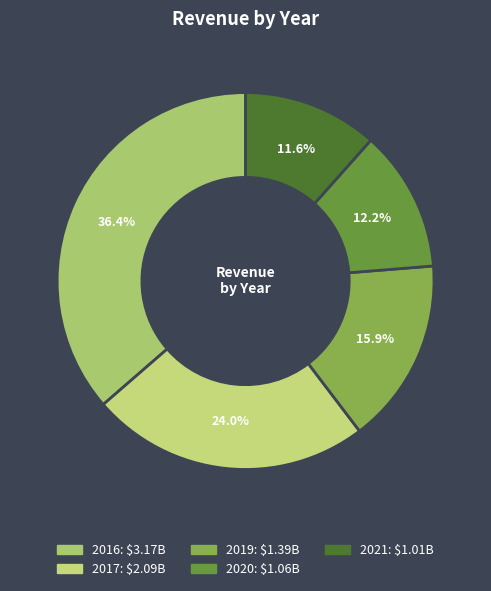

To the nearest percent, what is the combined percentage of 2016 and 2021?

48%